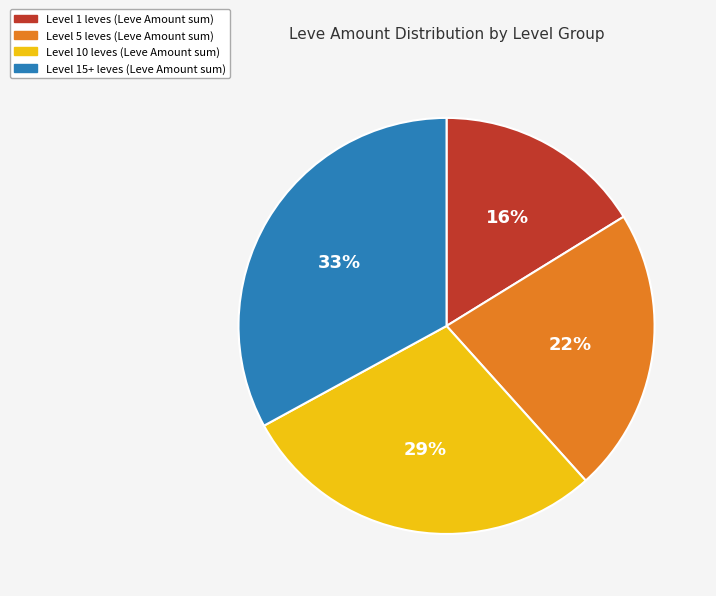

To the nearest percent, what is the difference between the largest and smallest slice percentages?

17%